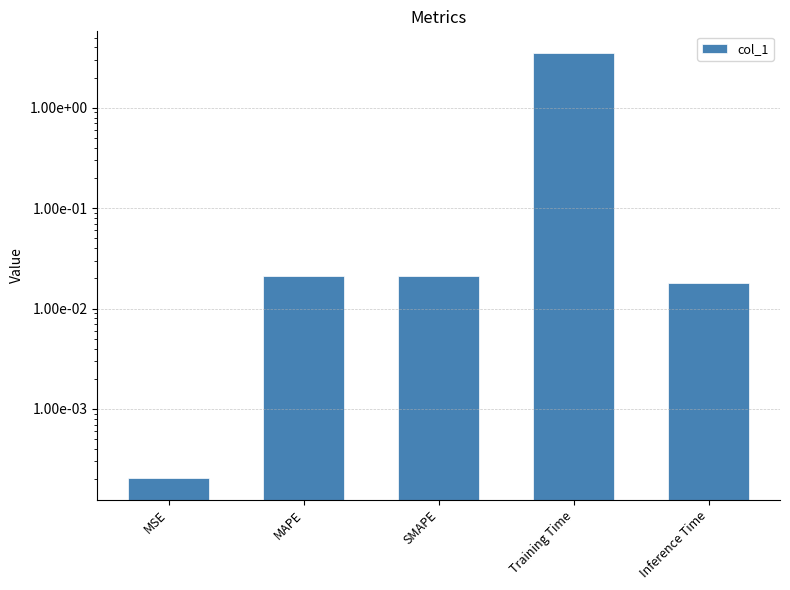

What is the label of the 1st bar from the right?

Inference Time